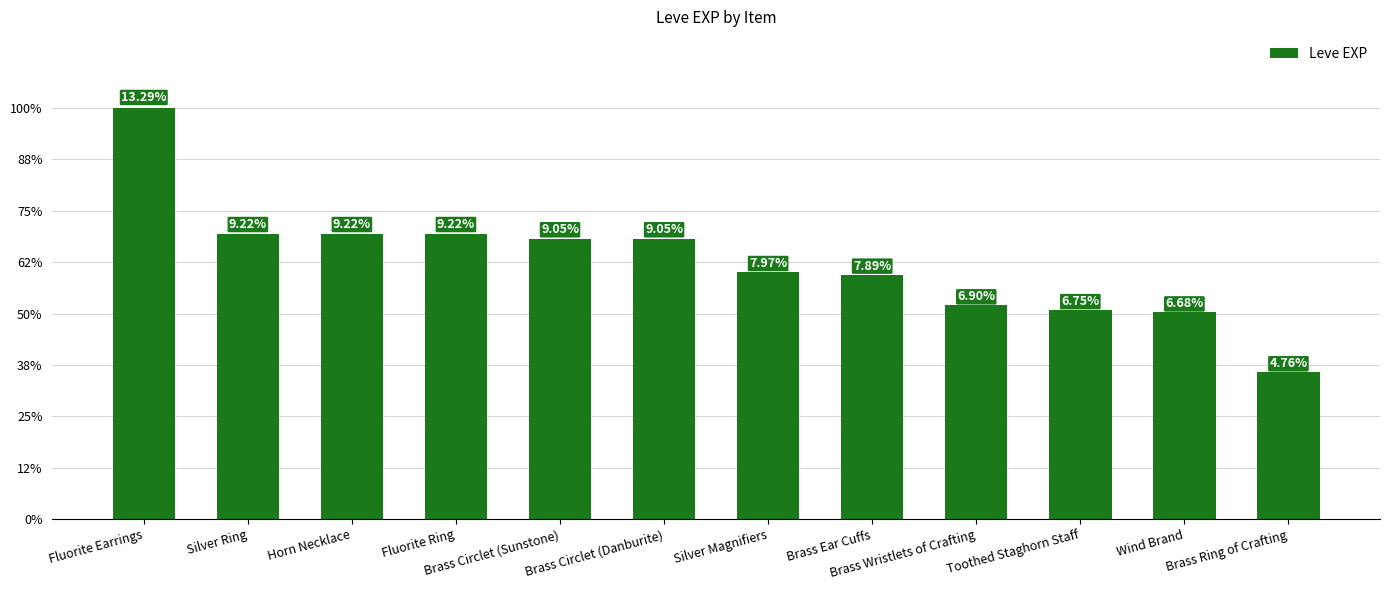

Does the chart contain any negative values?

No